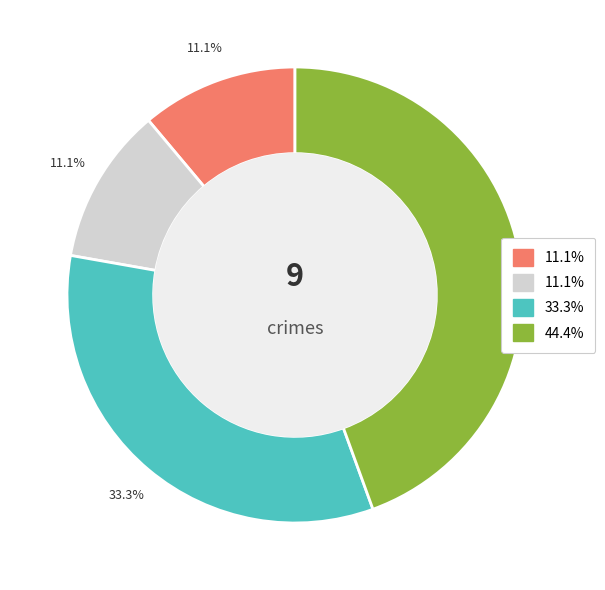

Is there a majority slice in this chart?

No